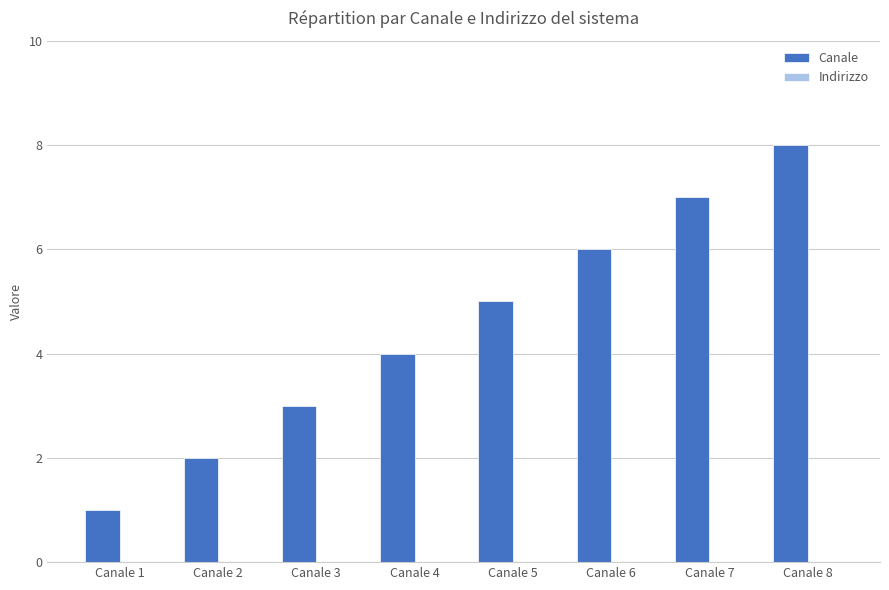

Approximately how many times larger is the value at Canale 2 compared to Canale 6?

0.3